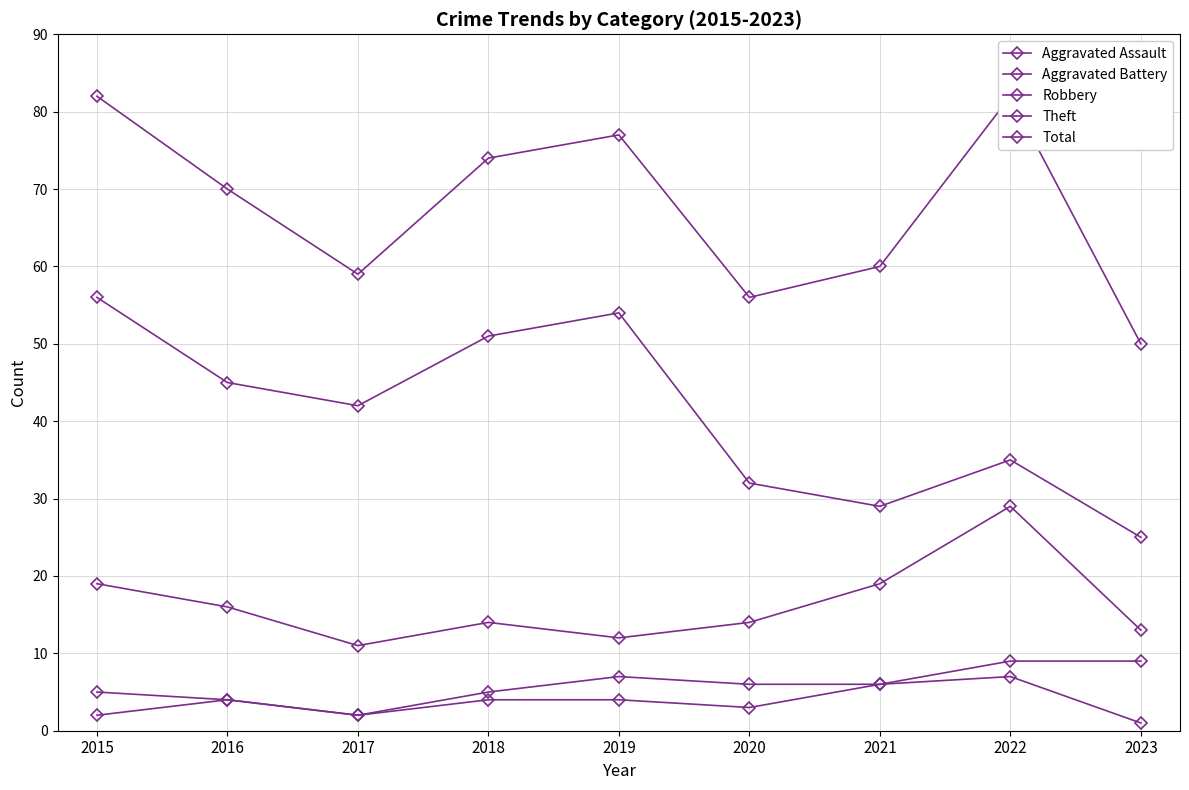

At which label does Robbery first exceed 14?

2015